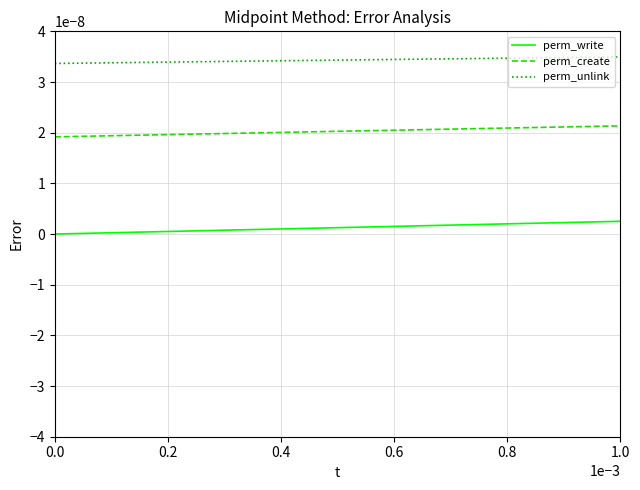

Which series has the largest range (max minus min)?

perm_write